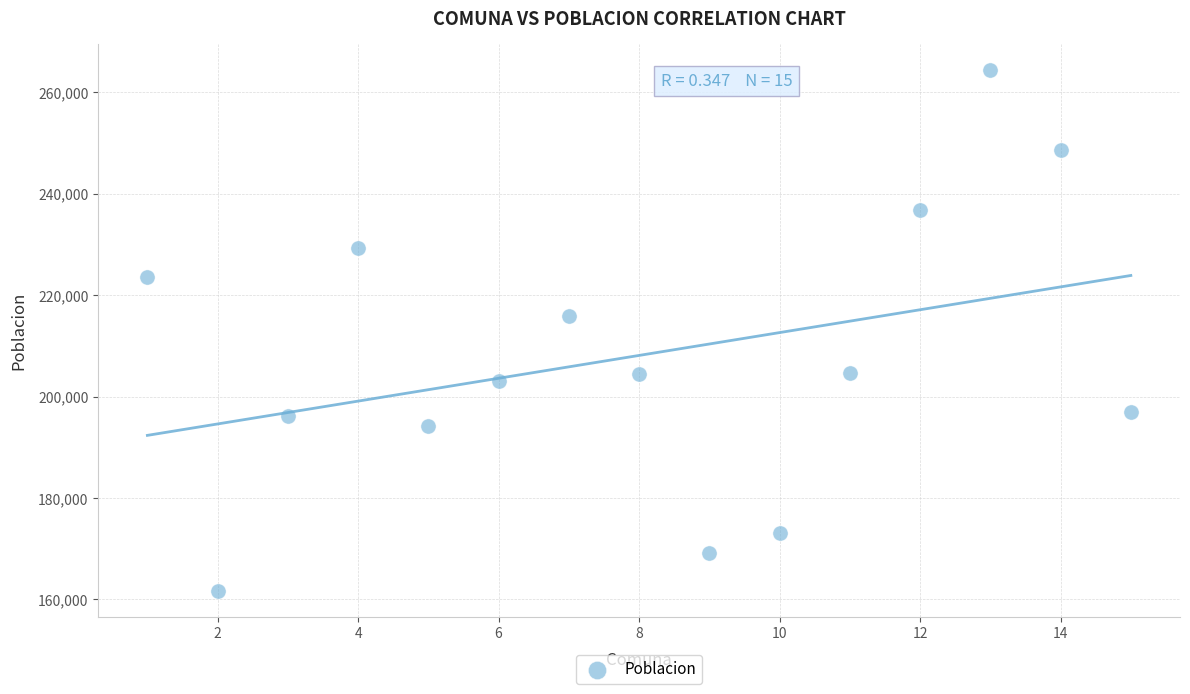

What Y value in the scatter plot is closest to 213015?

215896